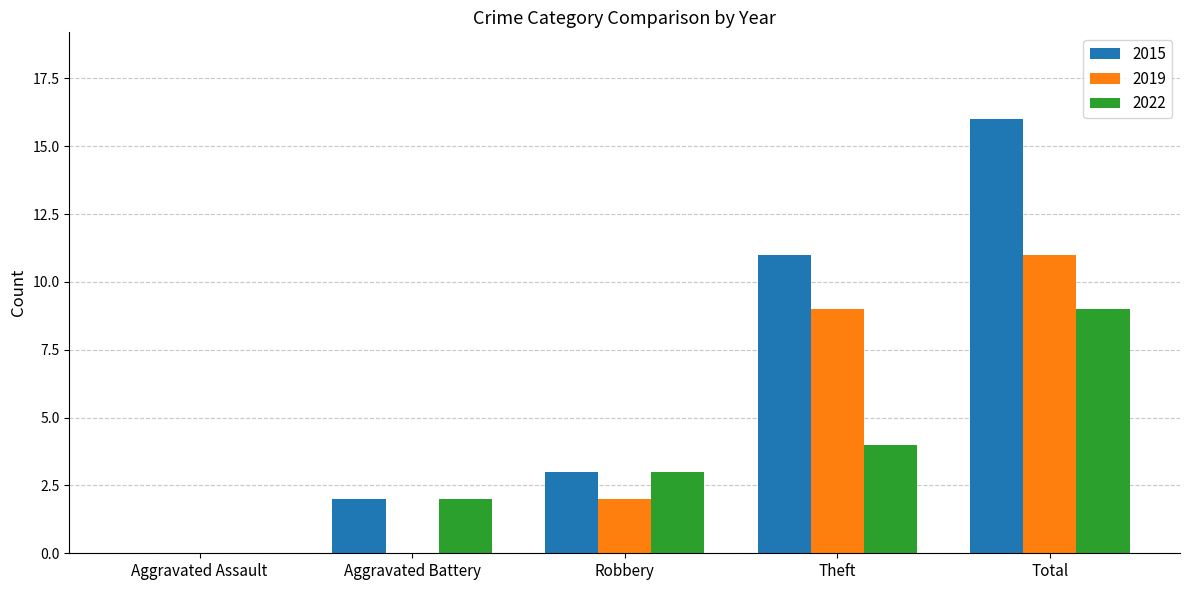

What is the greatest value displayed?

16